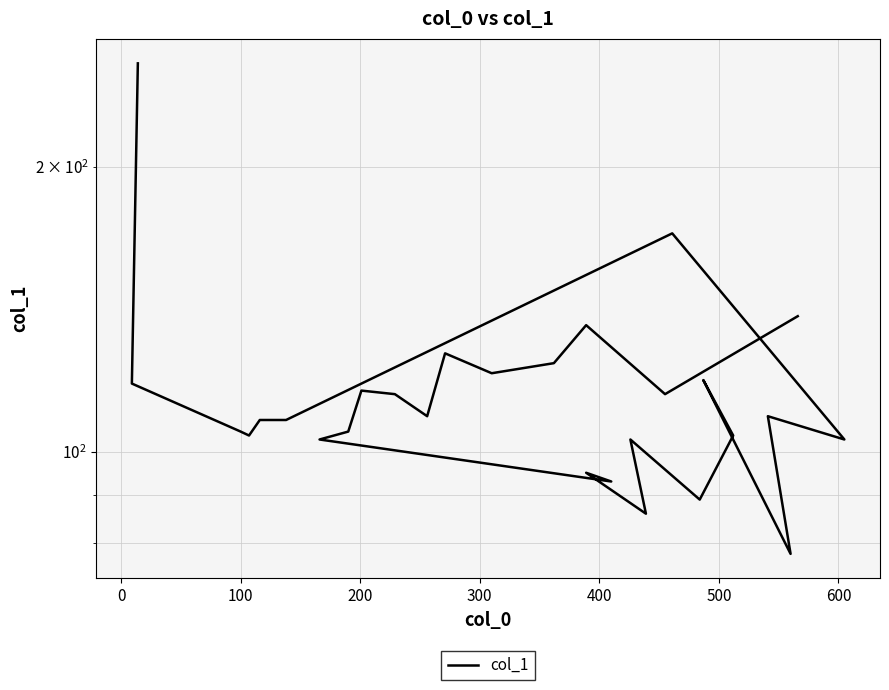

True or false: the data shows 211 at 300.

False